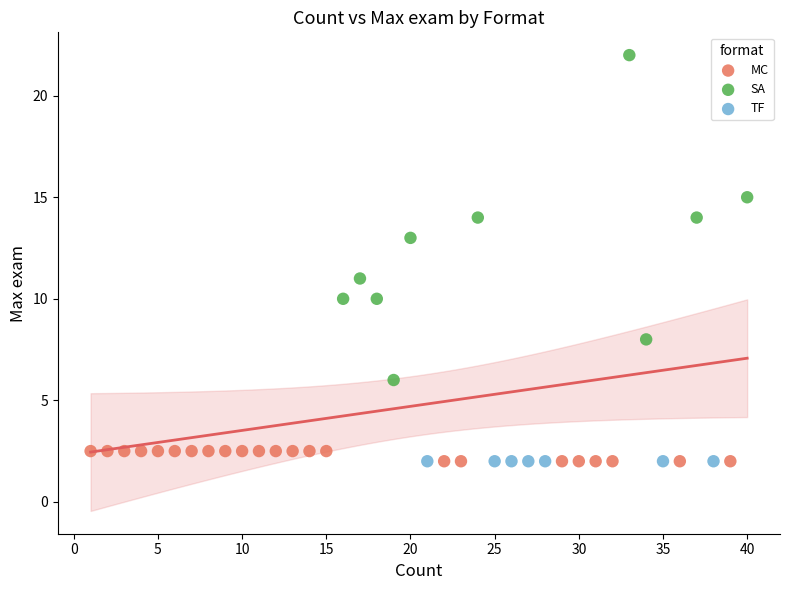

Which series contains the highest Y value?

SA